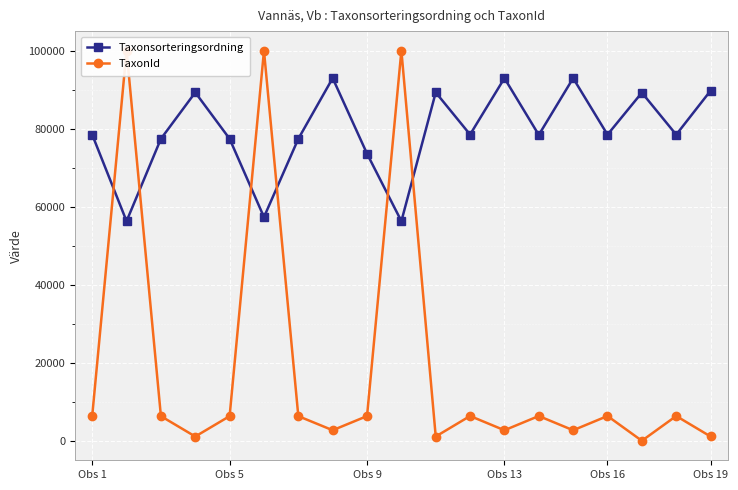

Does the chart display data point markers on the line(s)?

Yes